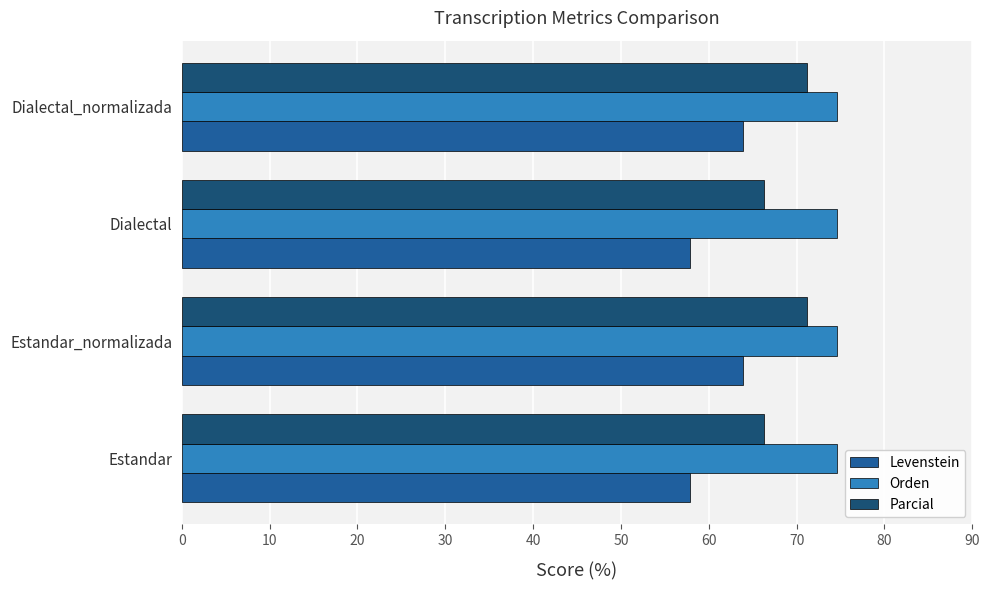

What is the sum of the Parcial values at Dialectal and Estandar?

132.5